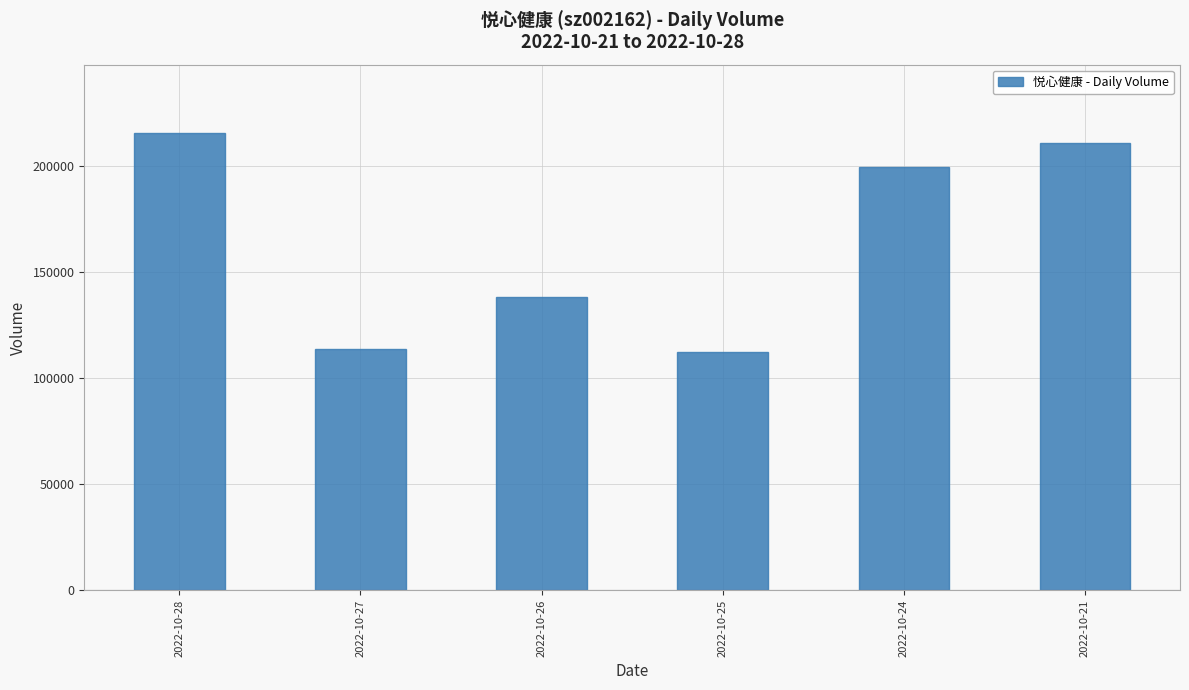

At which label does the data first exceed 199161?

2022-10-28